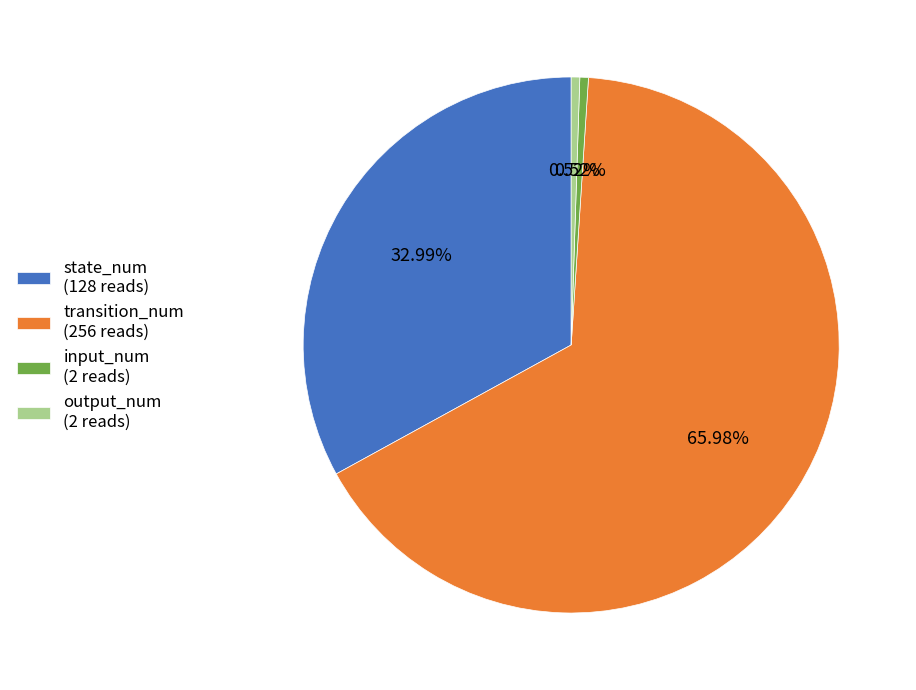

To the nearest percent, what percentage of the pie is state_num?

33%